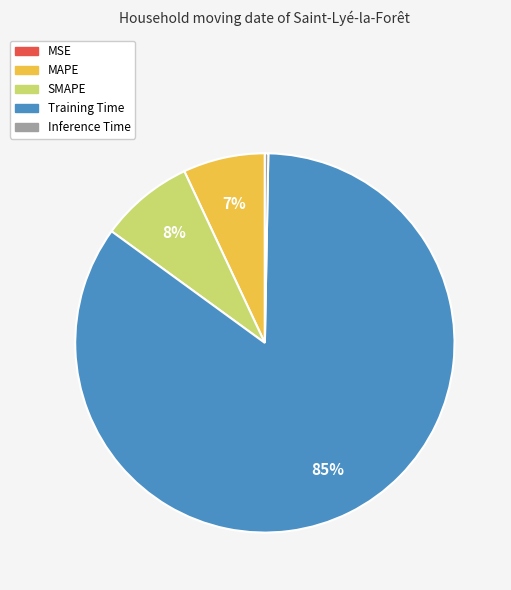

True or false: SMAPE accounts for 8% of the total.

True